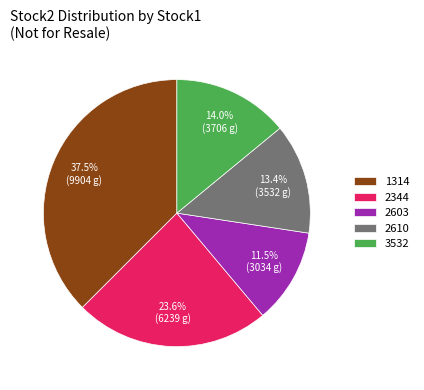

Does 2610 represent more than half of the total?

No